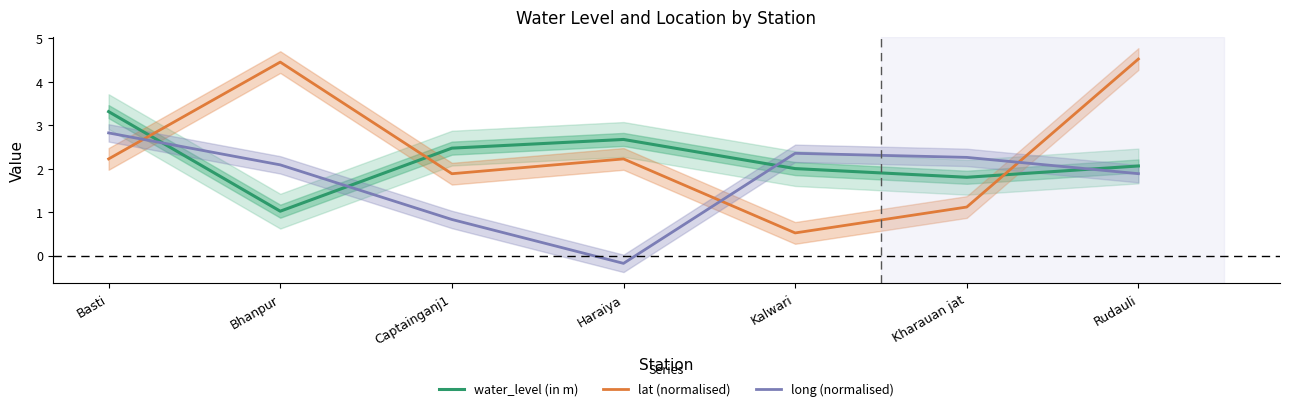

What is the difference between the maximum and minimum values in the long (normalised) series?

3.0